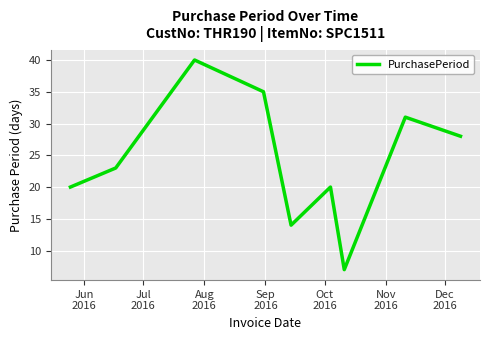

True or false: the data has more than 0 interior local peaks.

True